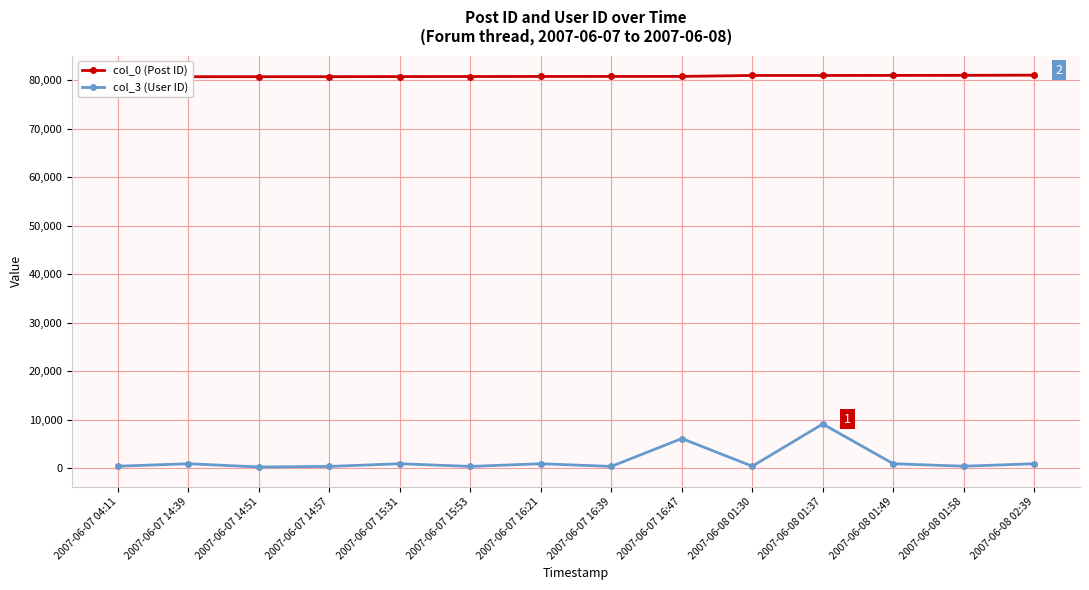

Reading left to right, transcribe all the data shown in this chart.

col_0 (Post ID): 2007-06-07 04:11=80612	2007-06-07 14:39=80739	2007-06-07 14:51=80743	2007-06-07 14:57=80745	2007-06-07 15:31=80767	2007-06-07 15:53=80777	2007-06-07 16:21=80786	2007-06-07 16:39=80795	2007-06-07 16:47=80798	2007-06-08 01:30=80994	2007-06-08 01:37=80996	2007-06-08 01:49=81007	2007-06-08 01:58=81021	2007-06-08 02:39=81059
col_3 (User ID): 2007-06-07 04:11=420	2007-06-07 14:39=933	2007-06-07 14:51=261	2007-06-07 14:57=378	2007-06-07 15:31=933	2007-06-07 15:53=378	2007-06-07 16:21=933	2007-06-07 16:39=378	2007-06-07 16:47=6129	2007-06-08 01:30=420	2007-06-08 01:37=9122	2007-06-08 01:49=933	2007-06-08 01:58=420	2007-06-08 02:39=933